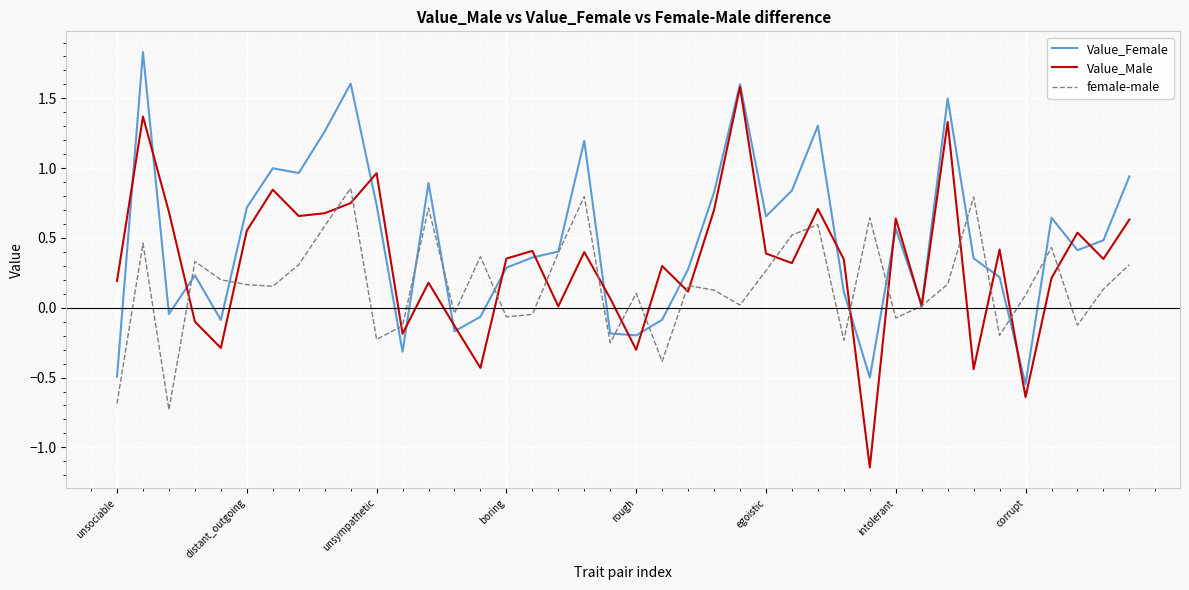

Which series has the largest range (max minus min)?

Value_Male